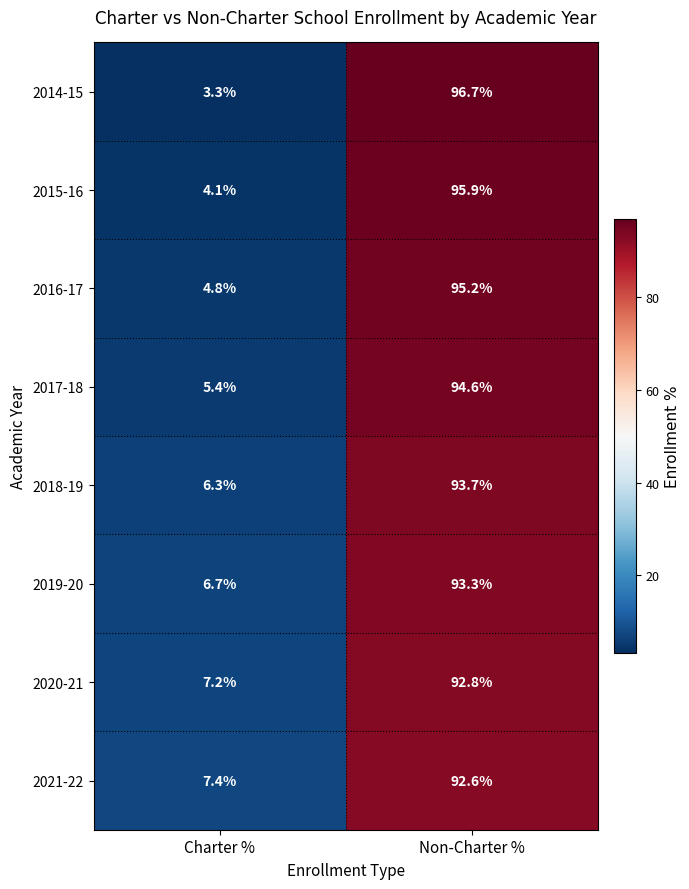

Rank the categories by 2014-15 value from highest to lowest.

Non-Charter %, Charter %